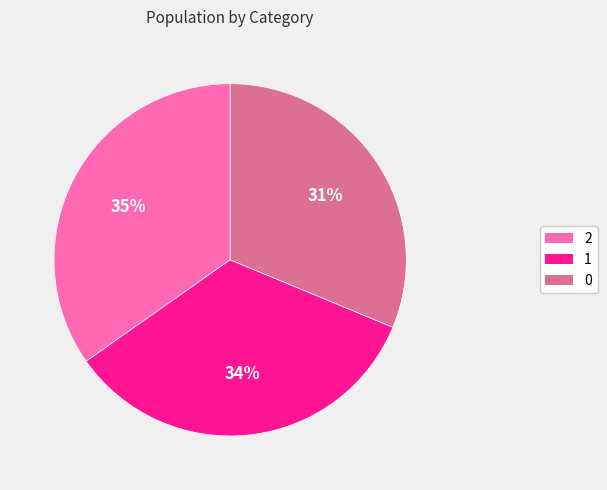

How many slices are in this pie chart?

3